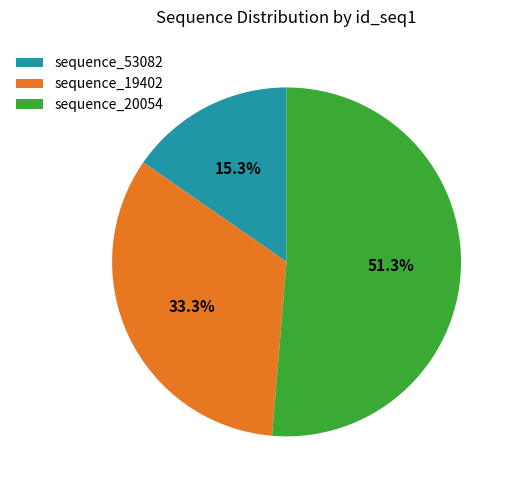

What is the smallest slice in the pie chart?

sequence_53082